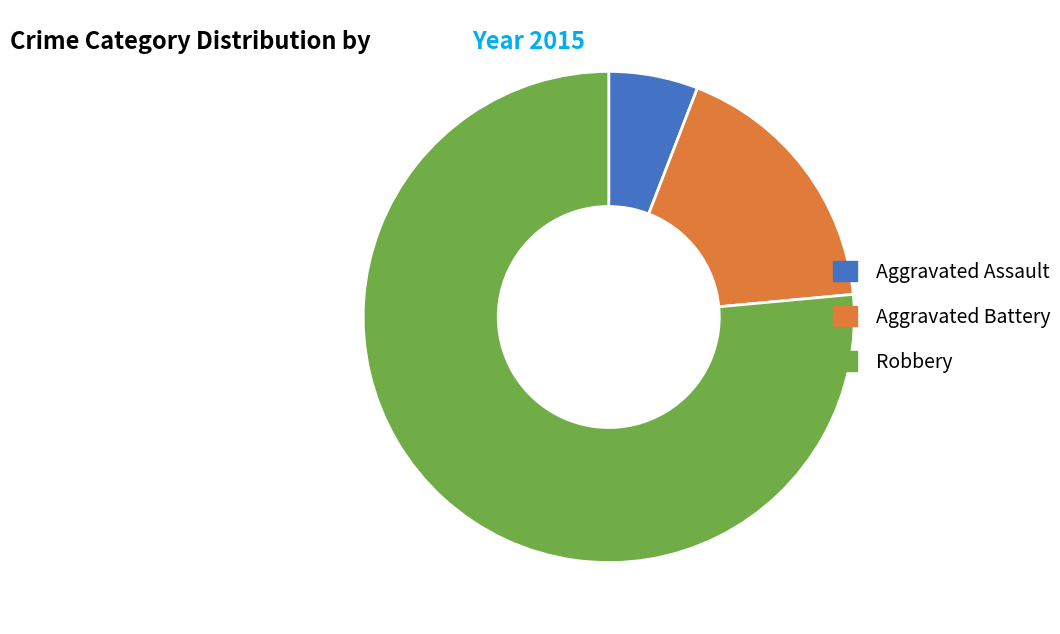

Between Aggravated Assault and Aggravated Battery, which is larger?

Aggravated Battery